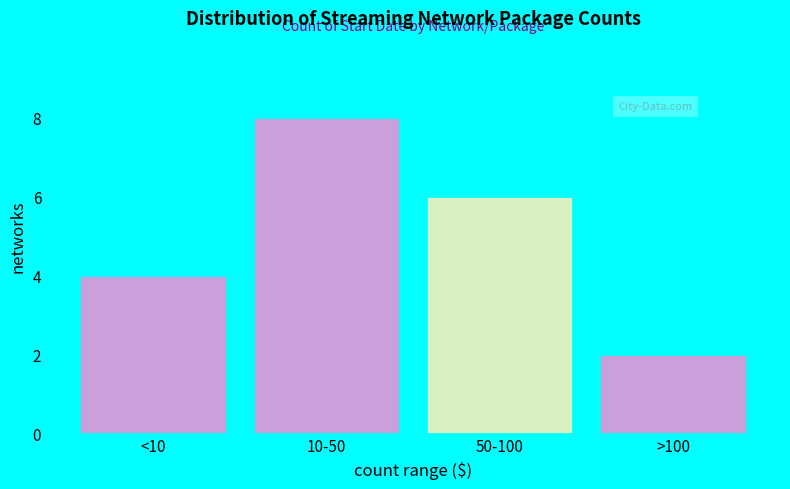

Reading left to right, list all the values displayed in this chart.

<10=4	10-50=8	50-100=6	>100=2